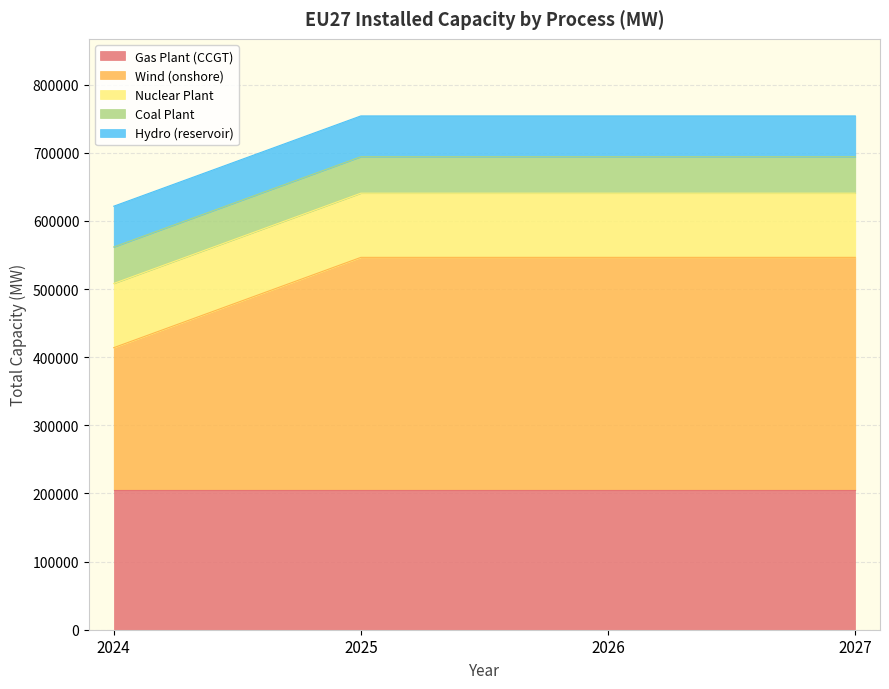

Rank the categories by Hydro (reservoir) value from highest to lowest.

2024, 2025, 2026, 2027